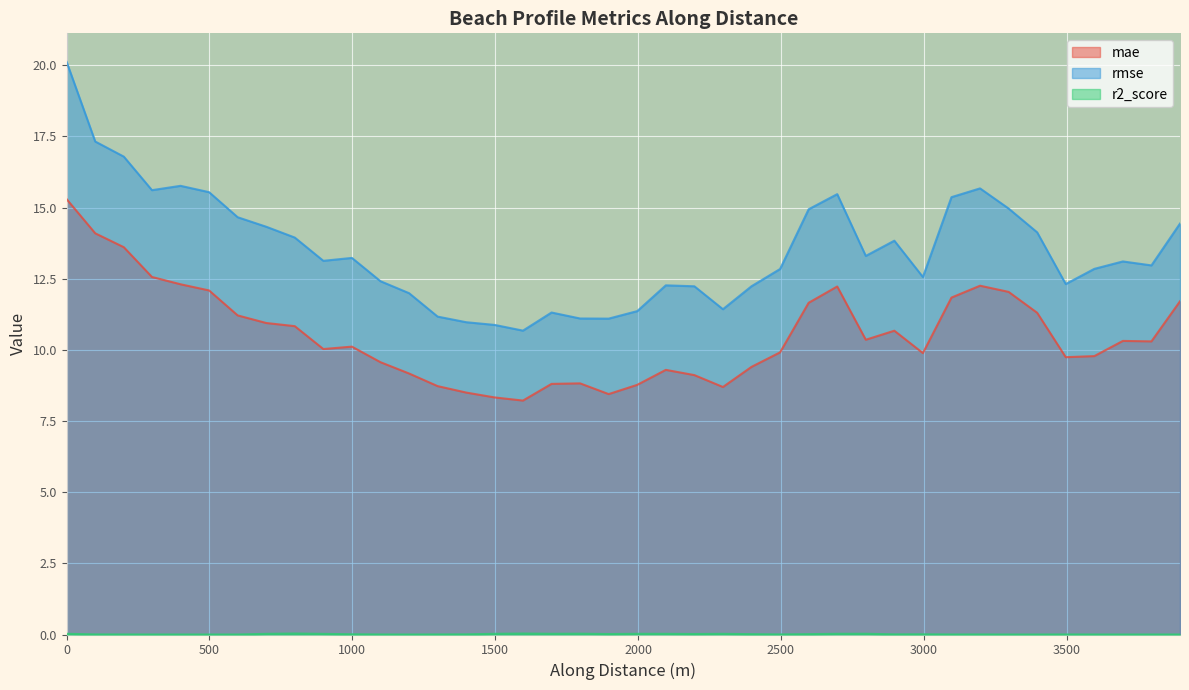

True or false: rmse and r2_score cross at least once.

False